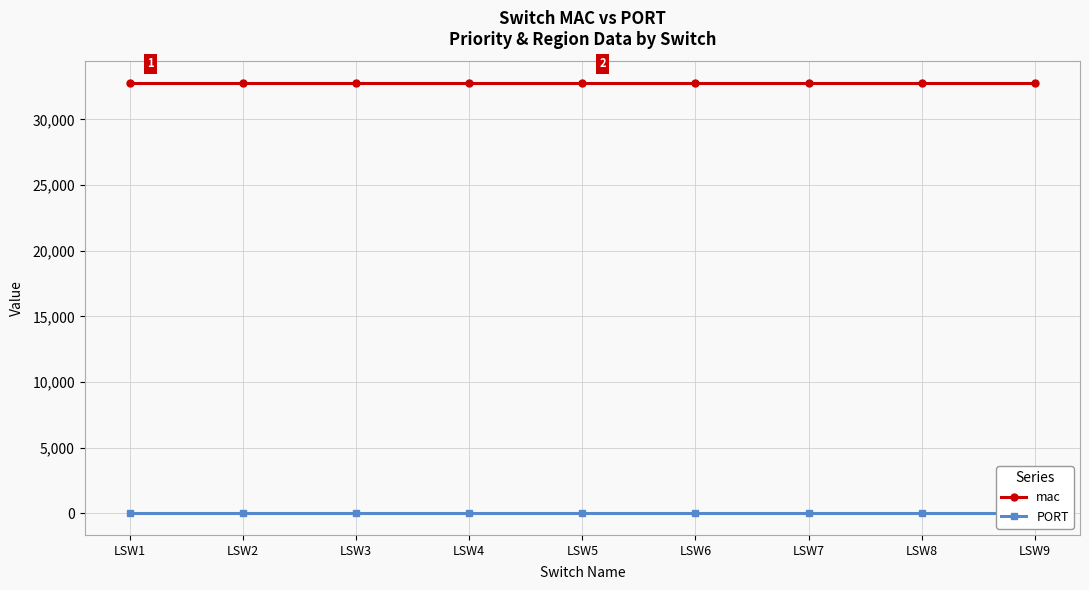

Reading left to right, extract all data points from this chart.

mac: LSW1=32768	LSW2=32768	LSW3=32768	LSW4=32768	LSW5=32768	LSW6=32768	LSW7=32768	LSW8=32768	LSW9=32768
PORT: LSW1=1	LSW2=1	LSW3=1	LSW4=1	LSW5=1	LSW6=1	LSW7=1	LSW8=1	LSW9=1